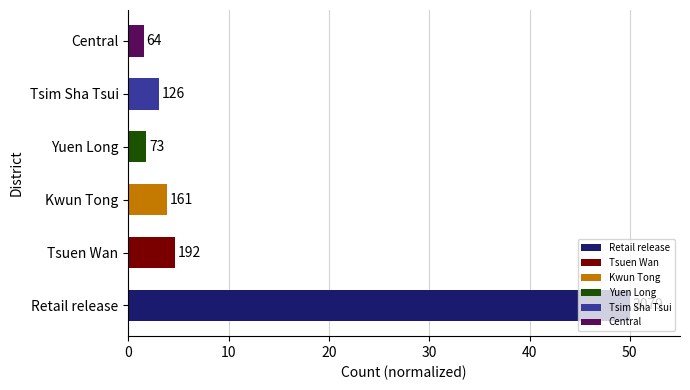

Rank the categories by value from highest to lowest.

Retail release, Tsuen Wan, Kwun Tong, Tsim Sha Tsui, Yuen Long, Central